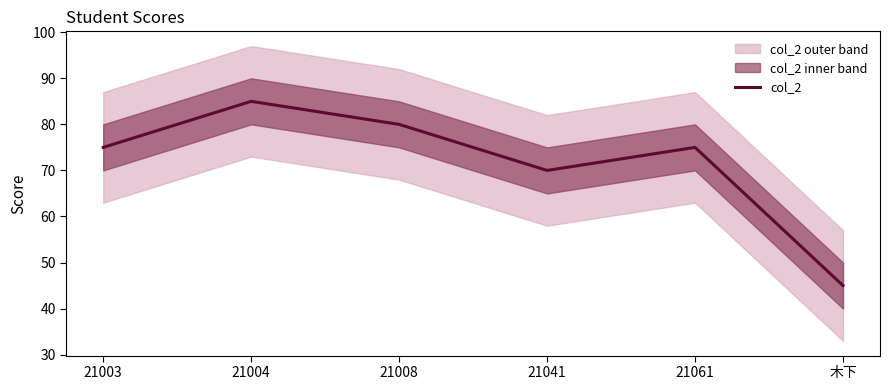

At which label does the data first exceed 75?

21004